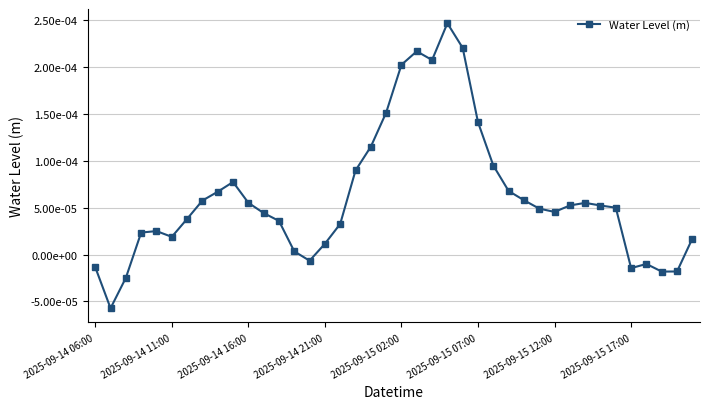

True or false: the data has more than 2 interior local peaks.

True